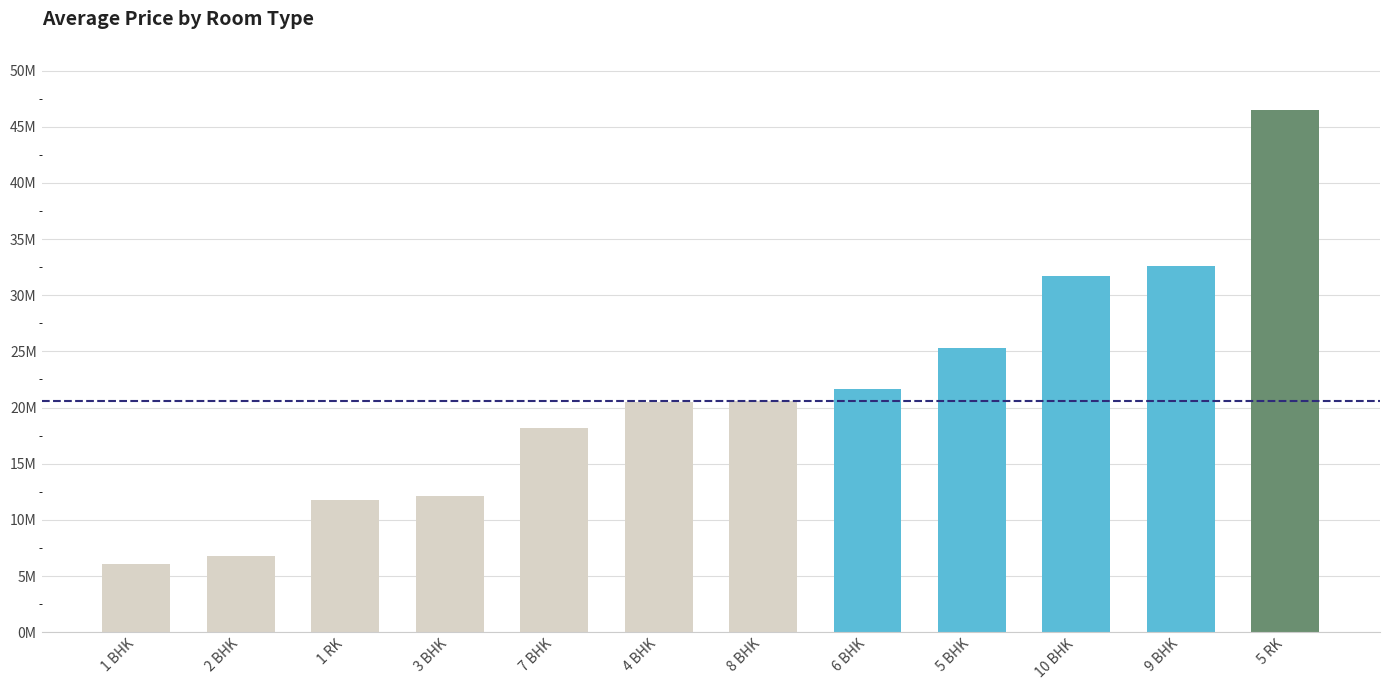

Reading left to right, list all the values displayed in this chart.

6067889.5	6742517.7	11803580.0	12134617.3	18182142.9	20473374.4	20603703.7	21684926.5	25310603.4	31725853.7	32575000.0	46500000.0